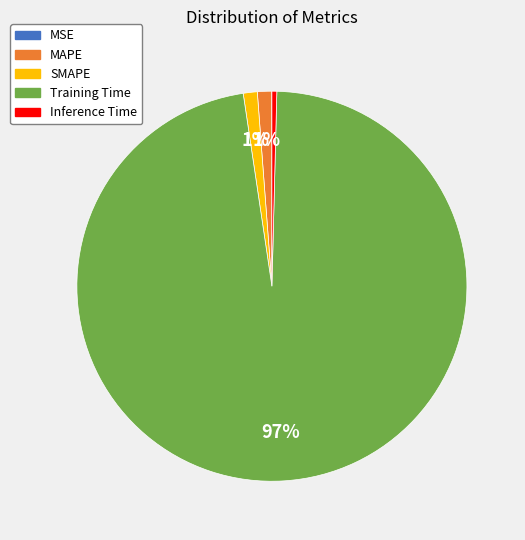

To the nearest percent, what is the average slice percentage?

20%